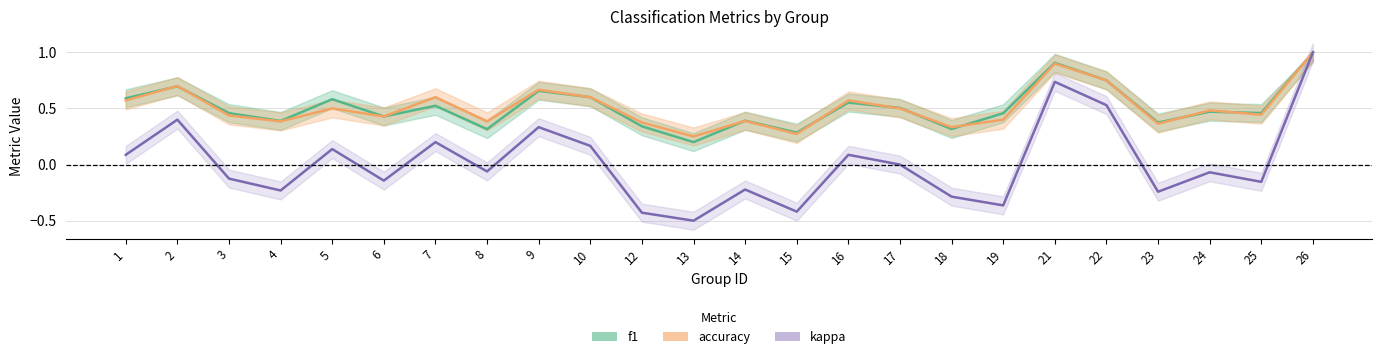

How many values in kappa are below zero?

13